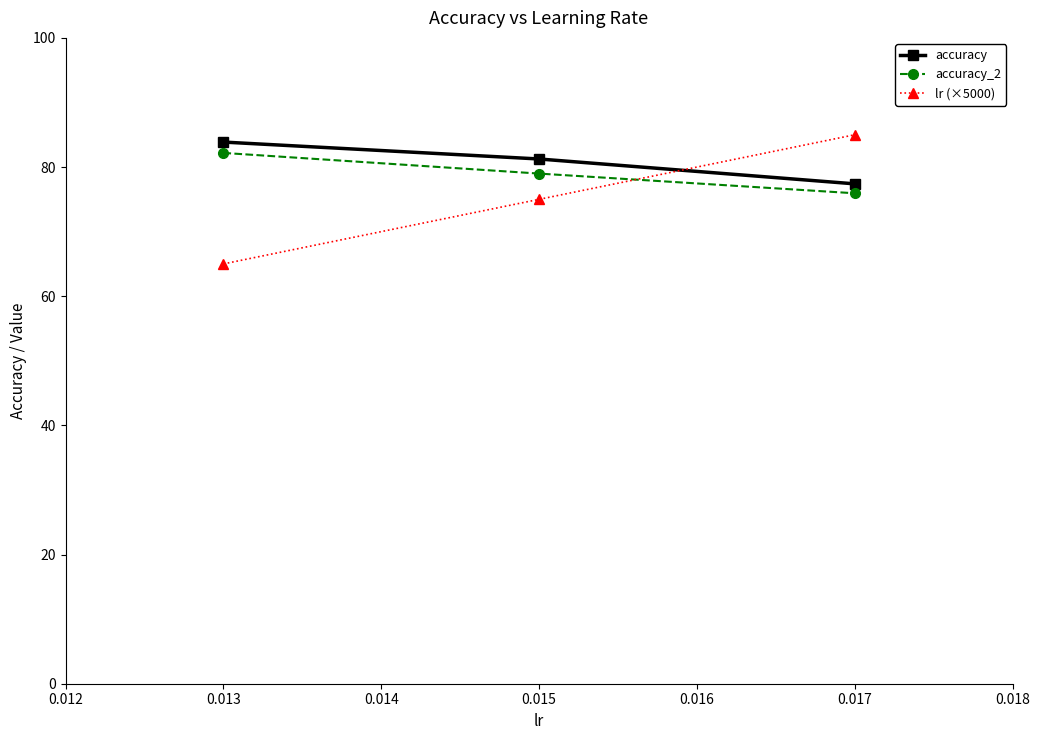

The value of lr (×5000) at 0.015 is 51.3. True or false?

False